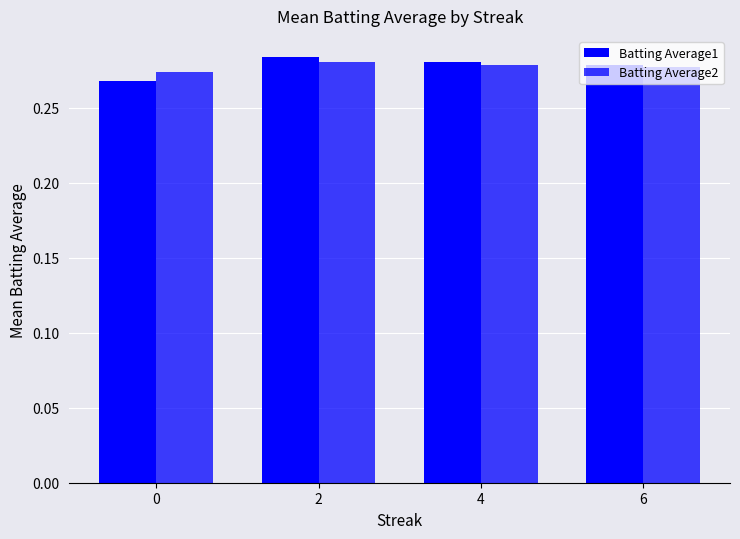

What is the sum of all Batting Average1 values?

1.1